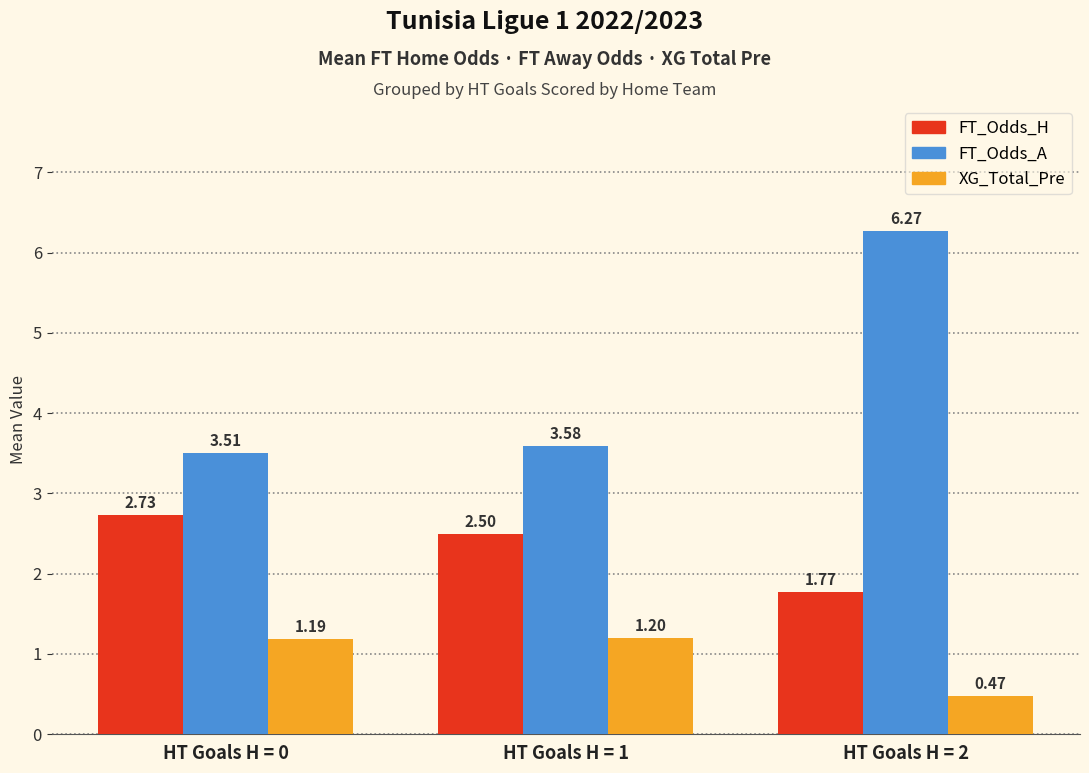

Which series has the largest range (max minus min)?

FT_Odds_A